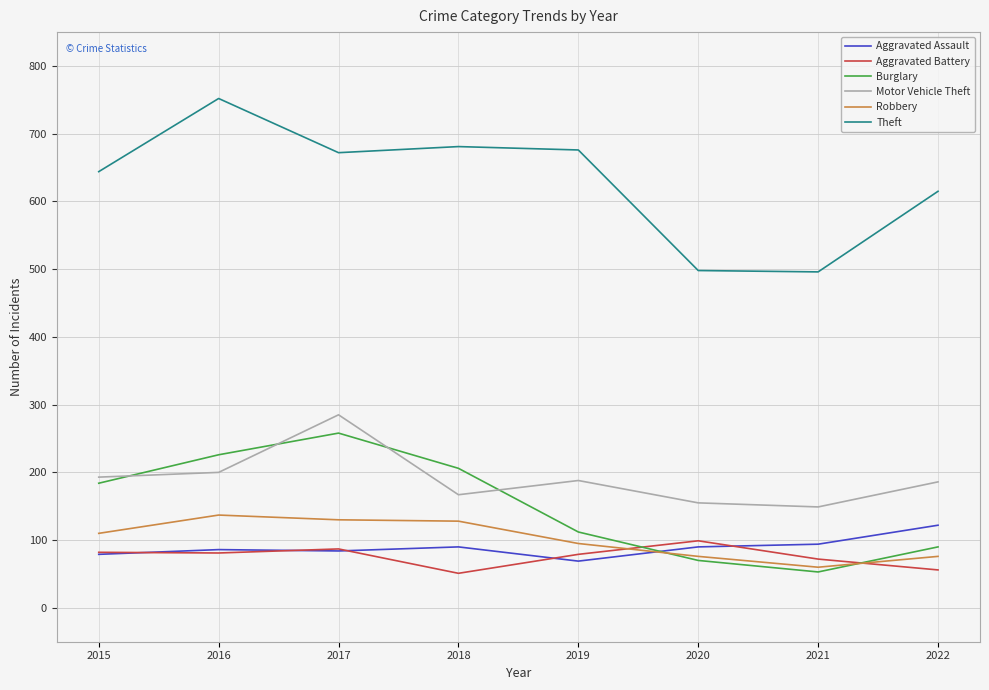

At which category does Theft reach its first local peak?

2016